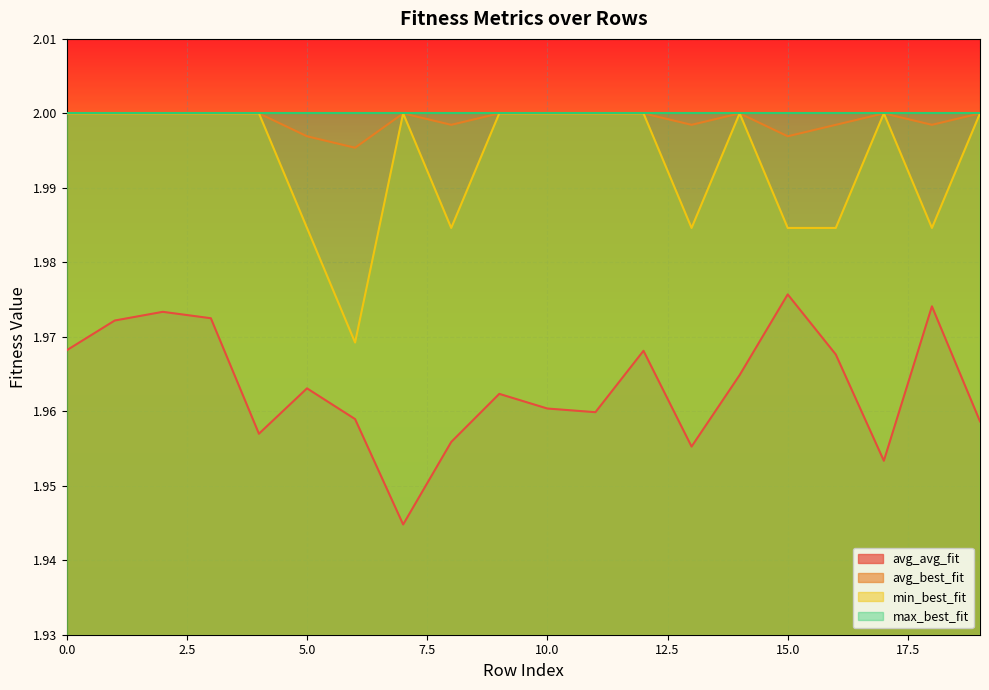

True or false: max_best_fit and avg_avg_fit cross at least once.

False